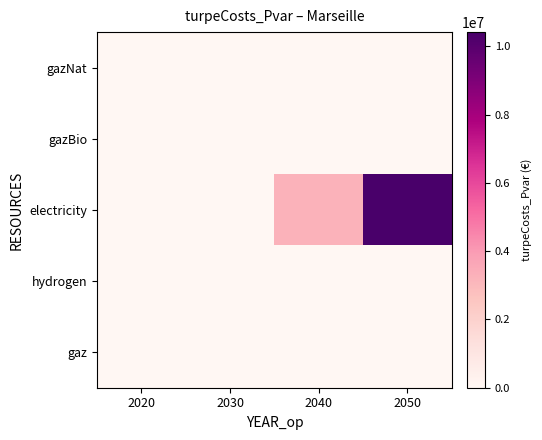

Rank the series by their maximum value, from highest to lowest.

electricity, gazNat, gazBio, hydrogen, gaz